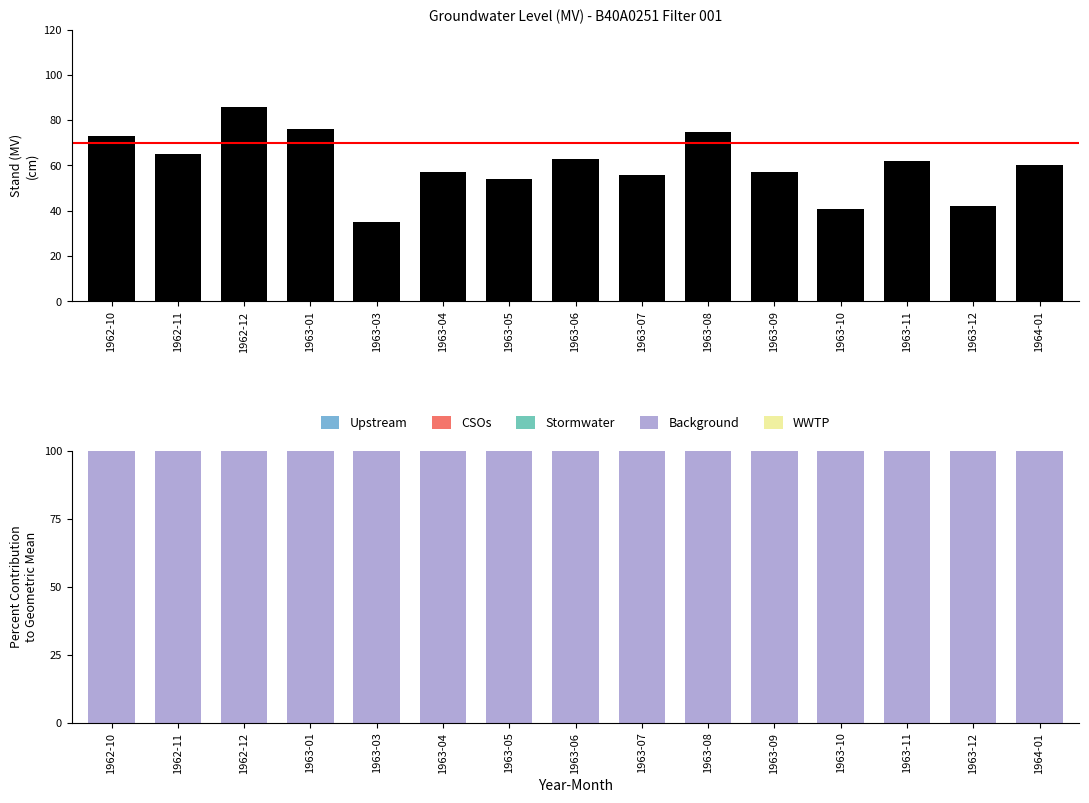

What is the ratio of the value at 1962-11 to the value at 1963-10?

1.6